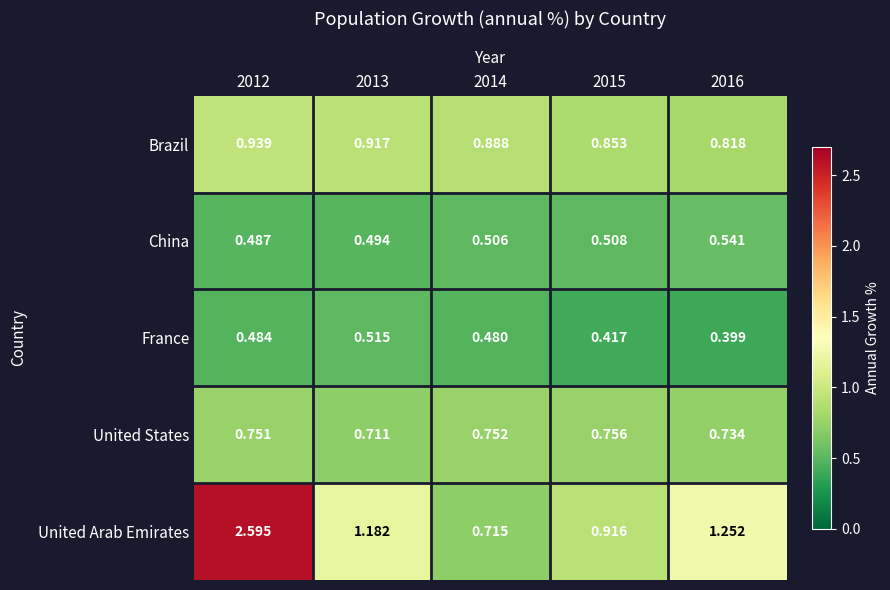

At 2014, list the series in order from largest to smallest.

Brazil, United States, United Arab Emirates, China, France